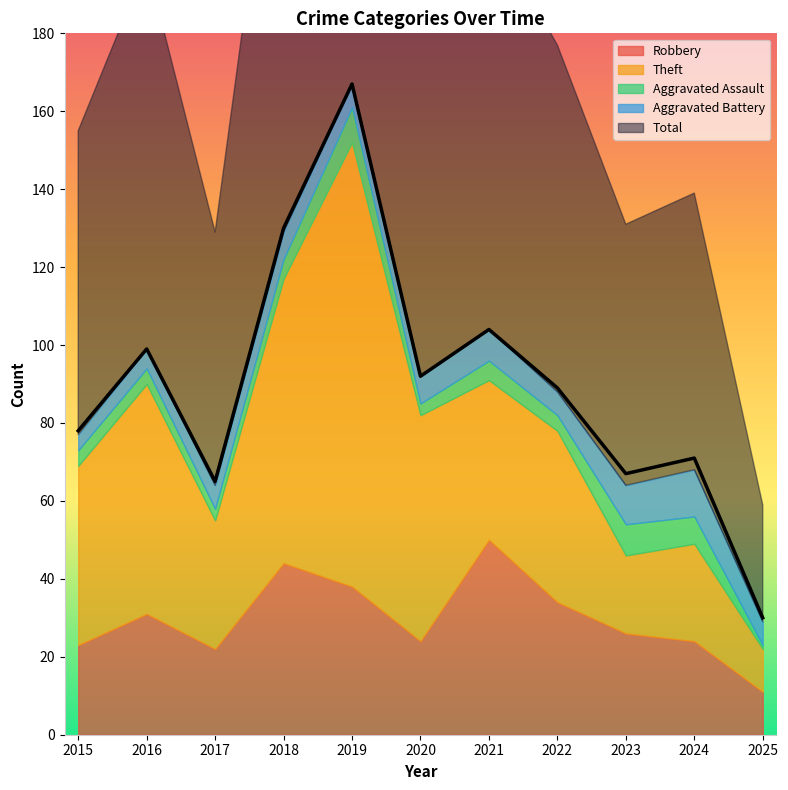

Is the value of Total at 2018 greater than the value of Aggravated Battery at 2016?

Yes